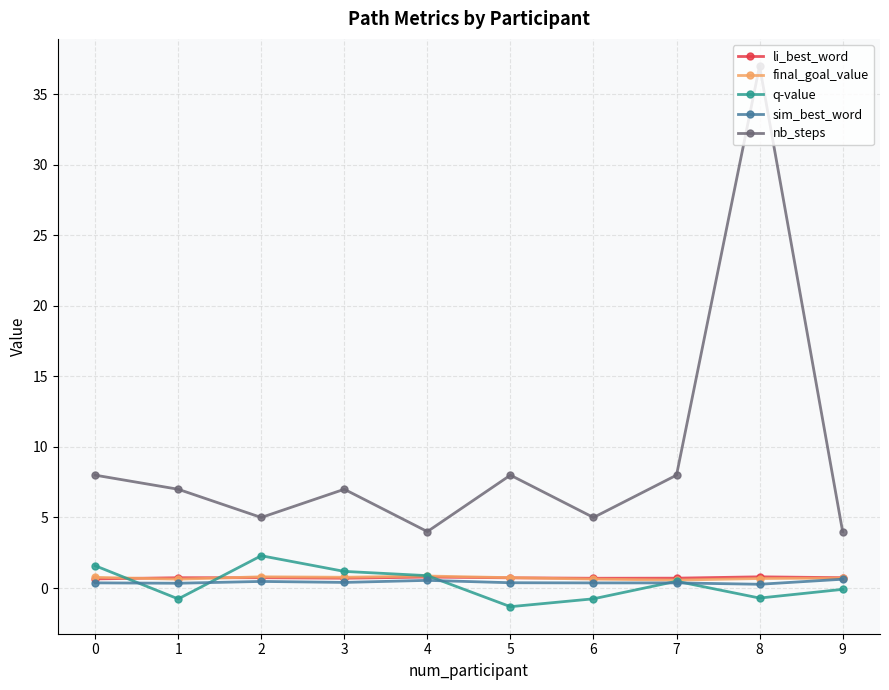

The value of nb_steps at 3 is 11.7. True or false?

False